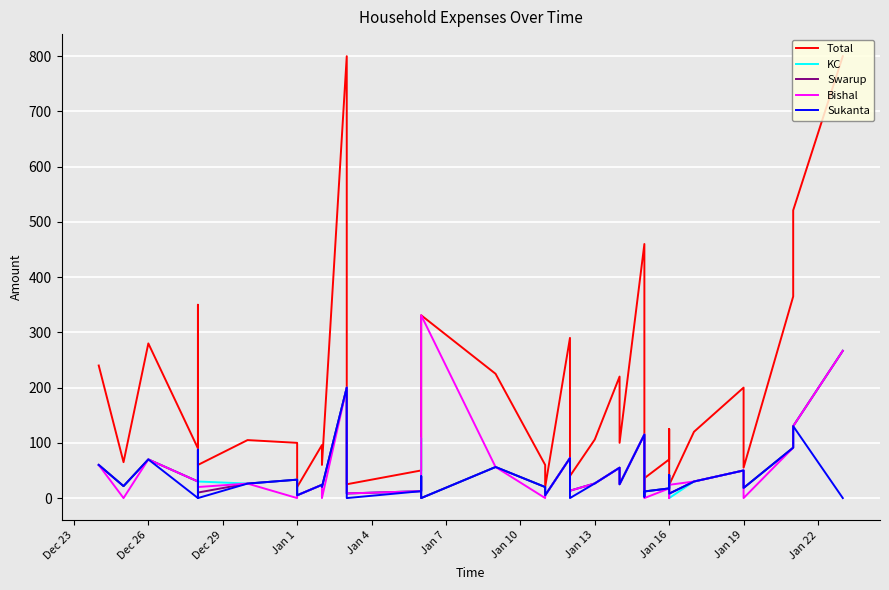

Between Dec 23 and Jan 7, which series saw the biggest shift?

Total